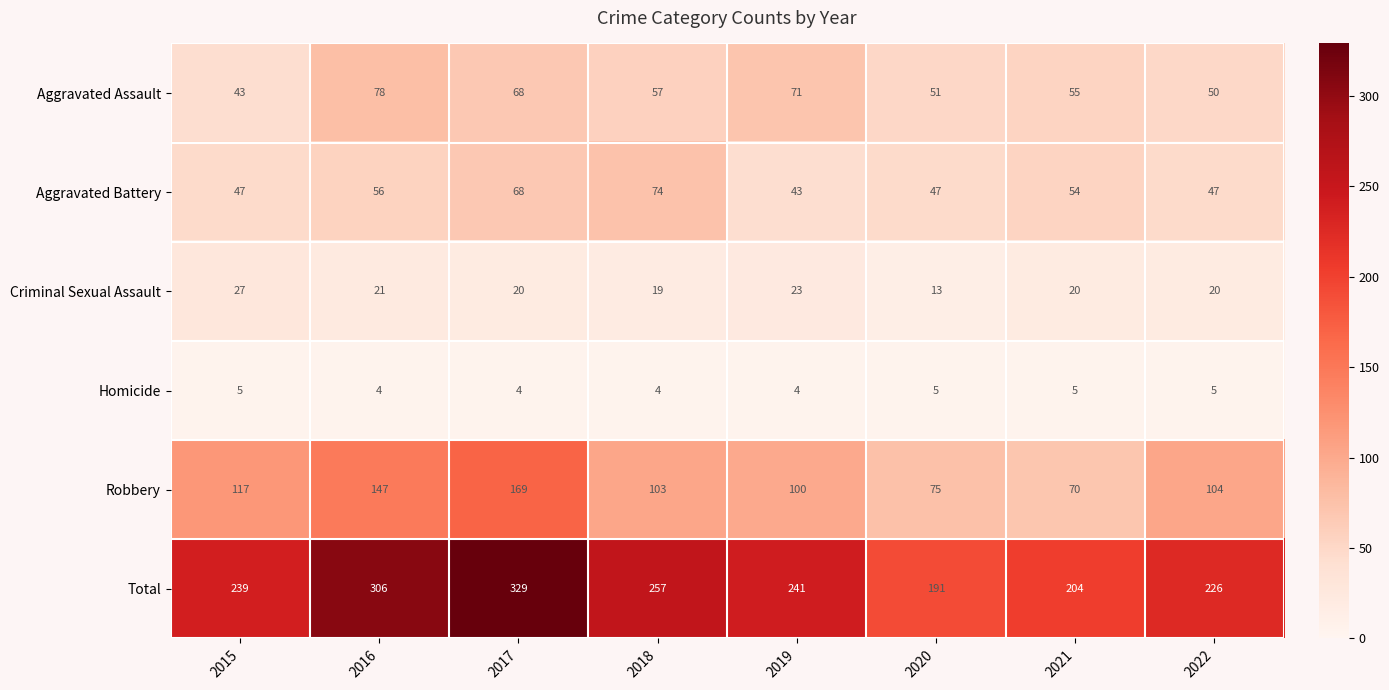

What is the difference between the highest and lowest values at 2020?

186